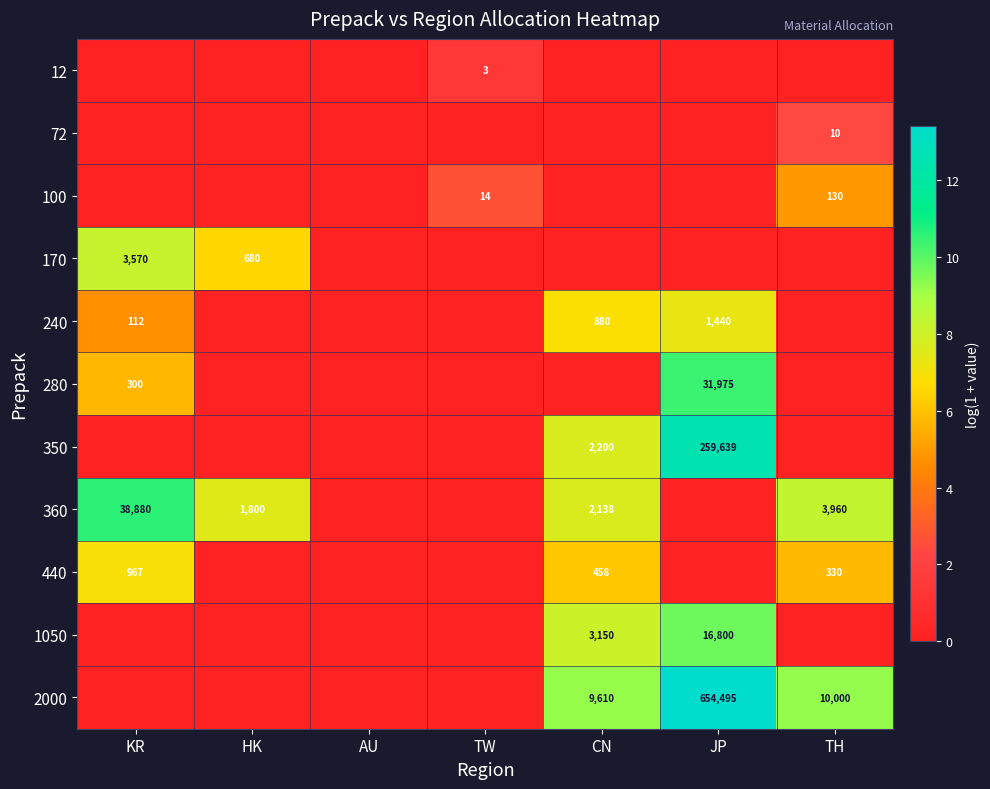

True or false: 72 has a value of 10 at TH.

True